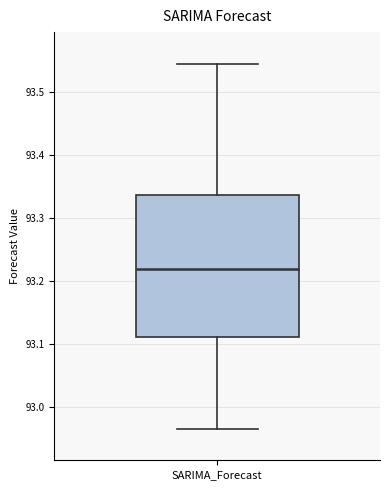

Transcribe this box plot: give where the median line is, the range the box spans, and where the two whiskers end, as read against the y-axis. The values are not printed on the chart, so give them approximately, as read against the axis.

median 93.22, box 93.11 to 93.34, whiskers 92.97 to 93.55